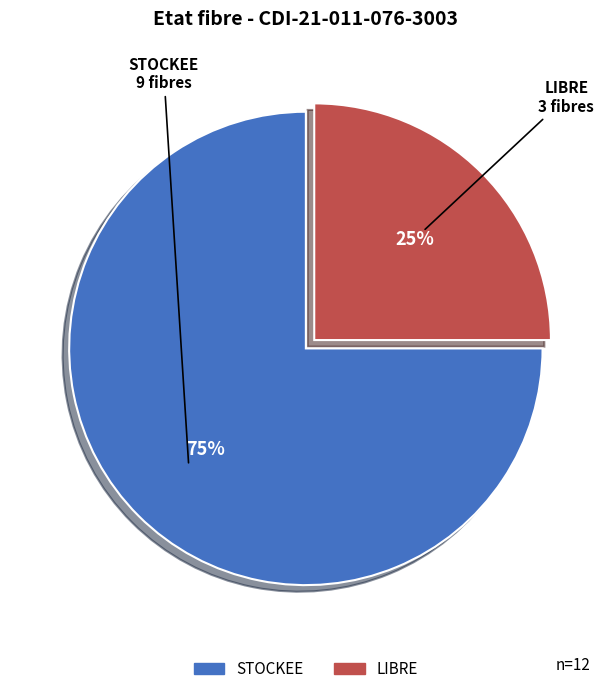

What is the smallest slice in the pie chart?

LIBRE